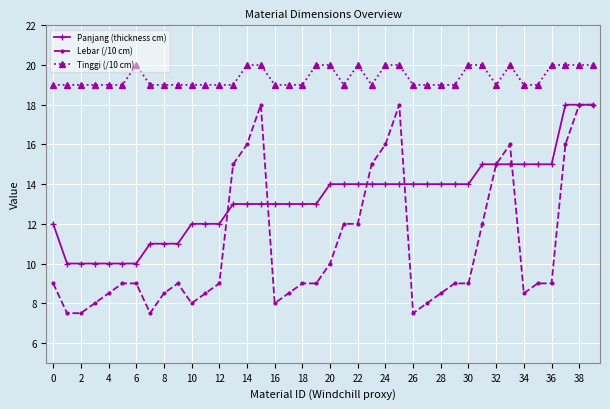

How many categories are shown in the chart?

40